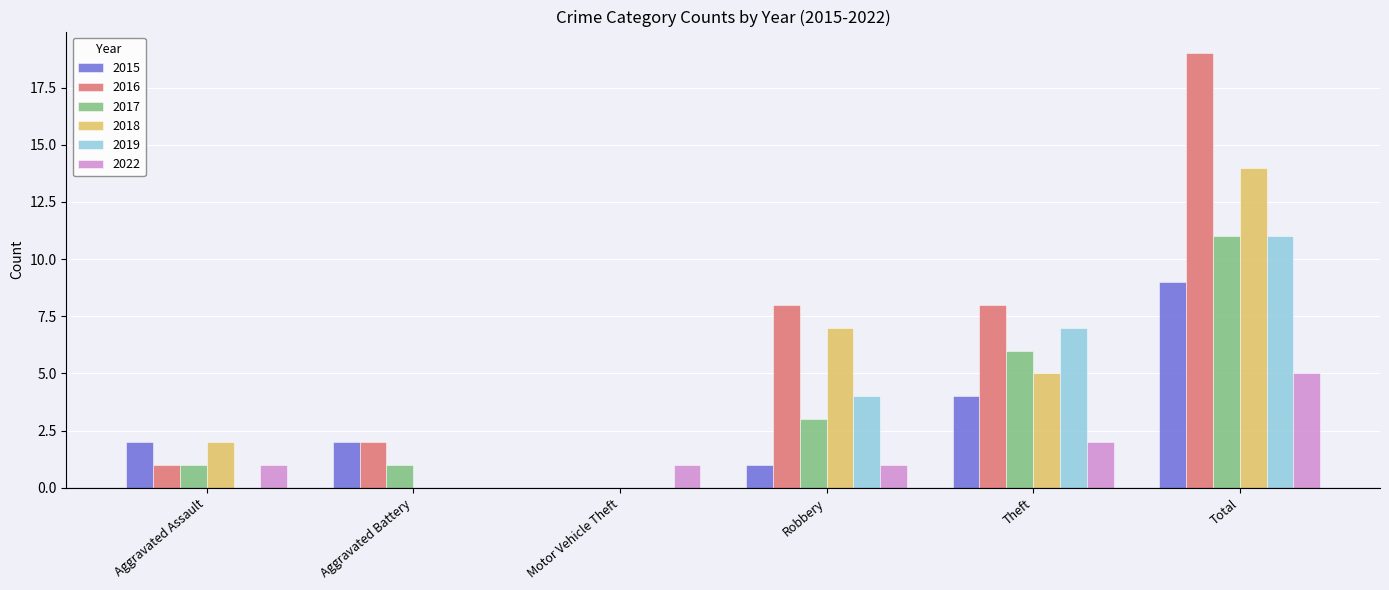

Count the 2019 values in the range 0 to 7.

5